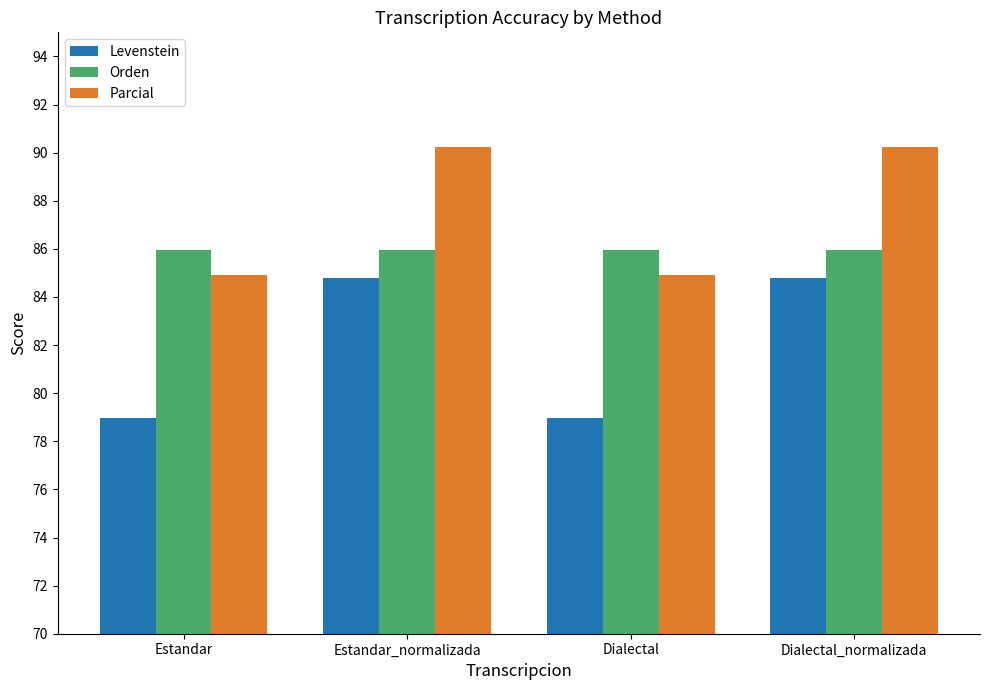

Which series has the largest range (max minus min)?

Levenstein